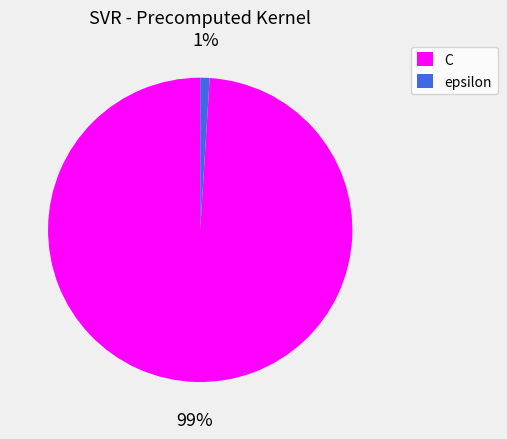

Does any single category account for the majority?

Yes